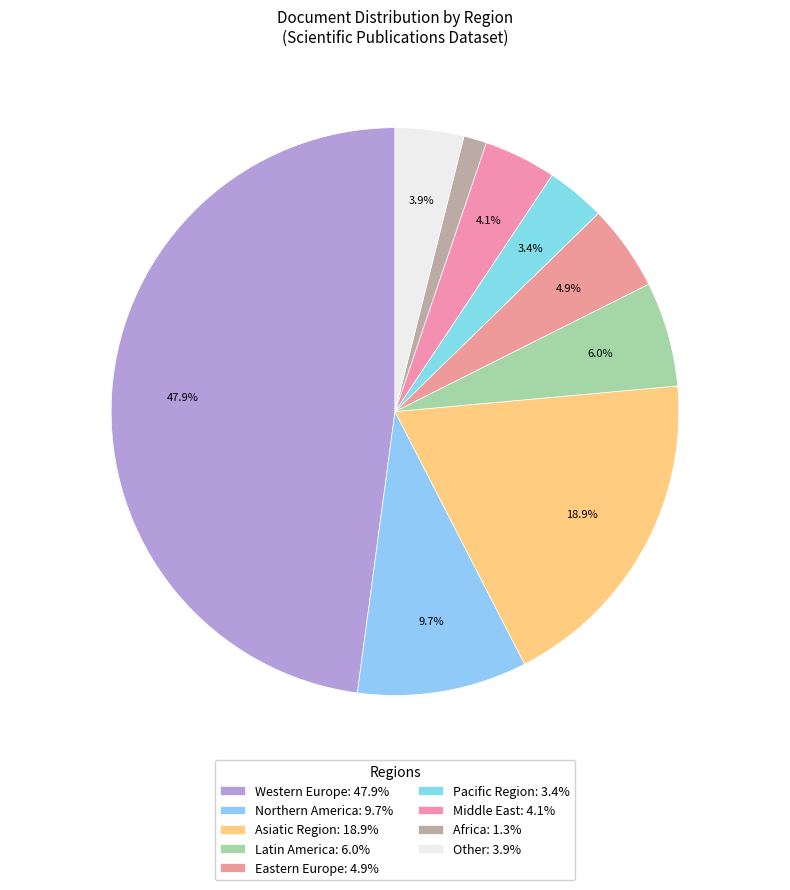

Combined, what portion of the pie is Middle East and Northern America?

13.8%